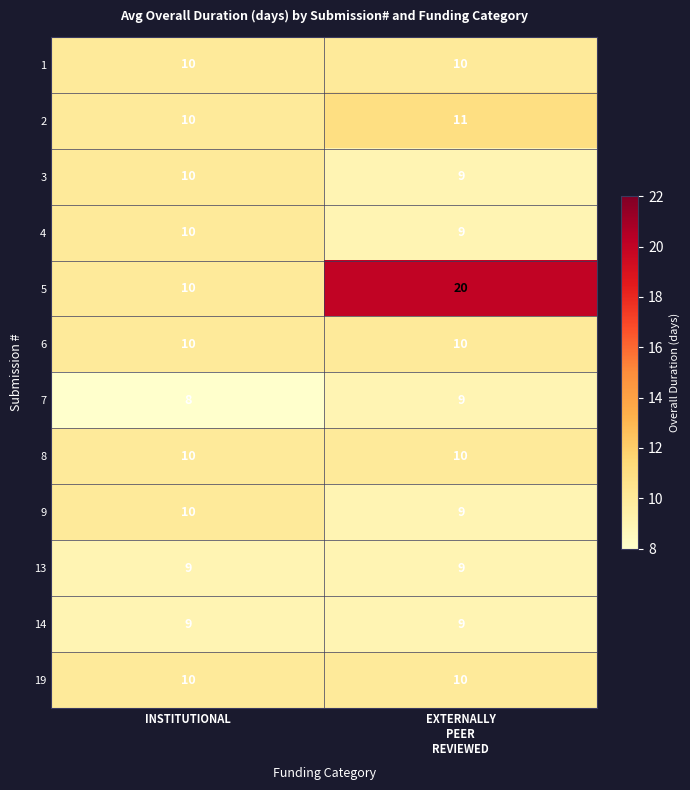

What is the smallest value displayed?

8